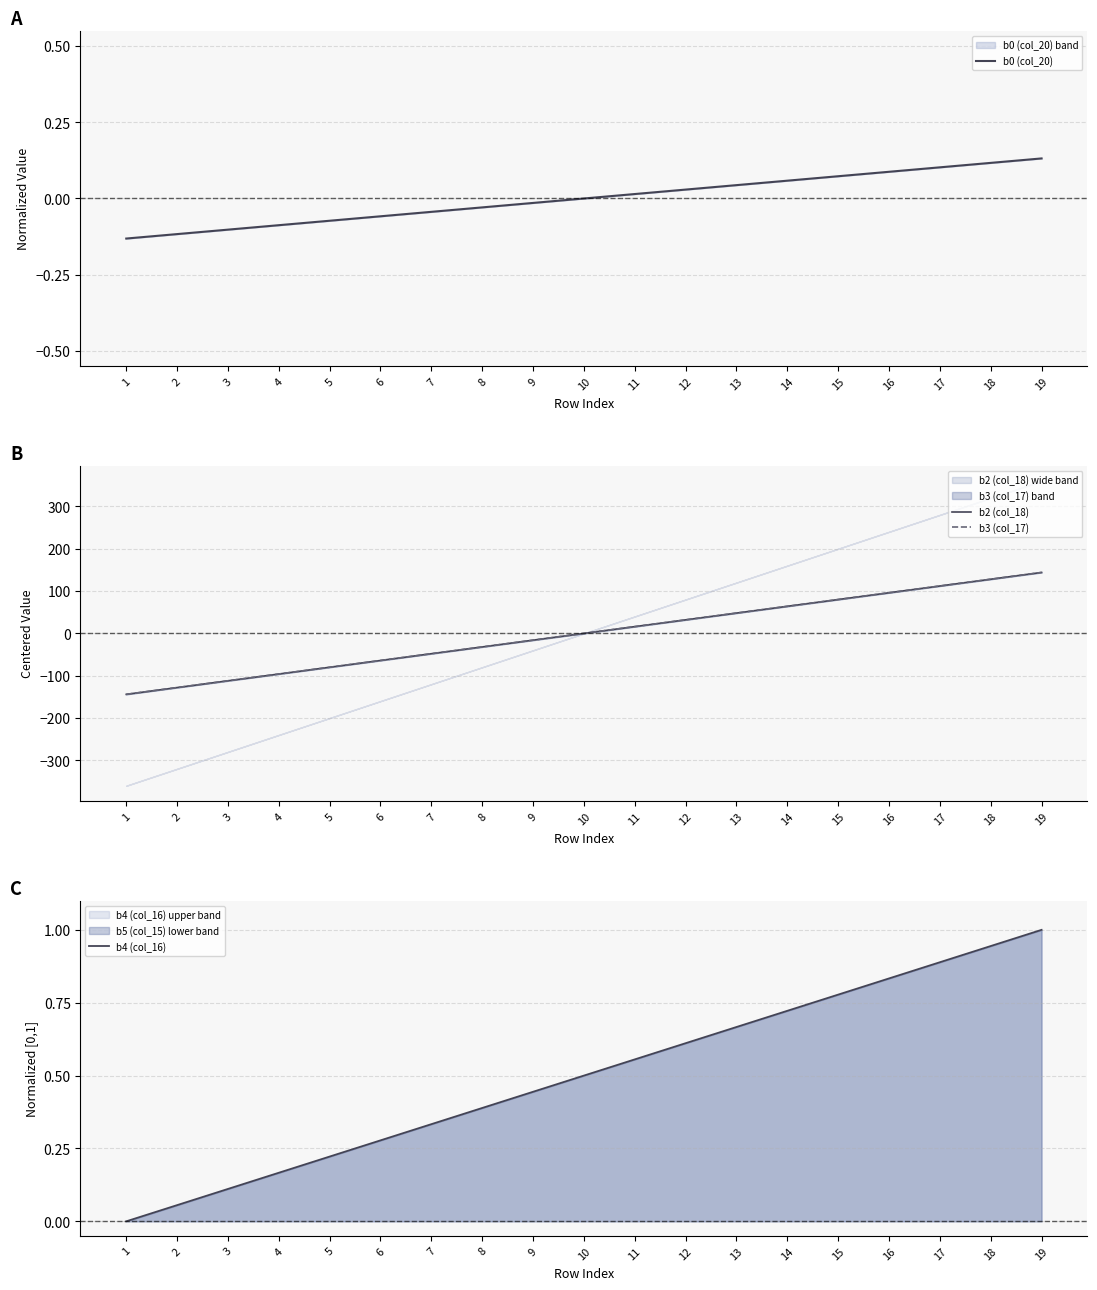

Reading left to right, transcribe all the data shown in this chart.

b0 (col_20): -0.1	-0.1	-0.1	-0.1	-0.1	-0.1	-0.0	-0.0	-0.0	0.0	0.0	0.0	0.0	0.1	0.1	0.1	0.1	0.1	0.1
b2 (col_18): -144.0	-128.0	-112.0	-96.0	-80.0	-64.0	-48.0	-32.0	-16.0	0.0	16.0	32.0	48.0	64.0	80.0	96.0	112.0	128.0	144.0
b3 (col_17): -144.0	-128.0	-112.0	-96.0	-80.0	-64.0	-48.0	-32.0	-16.0	0.0	16.0	32.0	48.0	64.0	80.0	96.0	112.0	128.0	144.0
b4 (col_16): 0.0	0.1	0.1	0.2	0.2	0.3	0.3	0.4	0.4	0.5	0.6	0.6	0.7	0.7	0.8	0.8	0.9	0.9	1.0